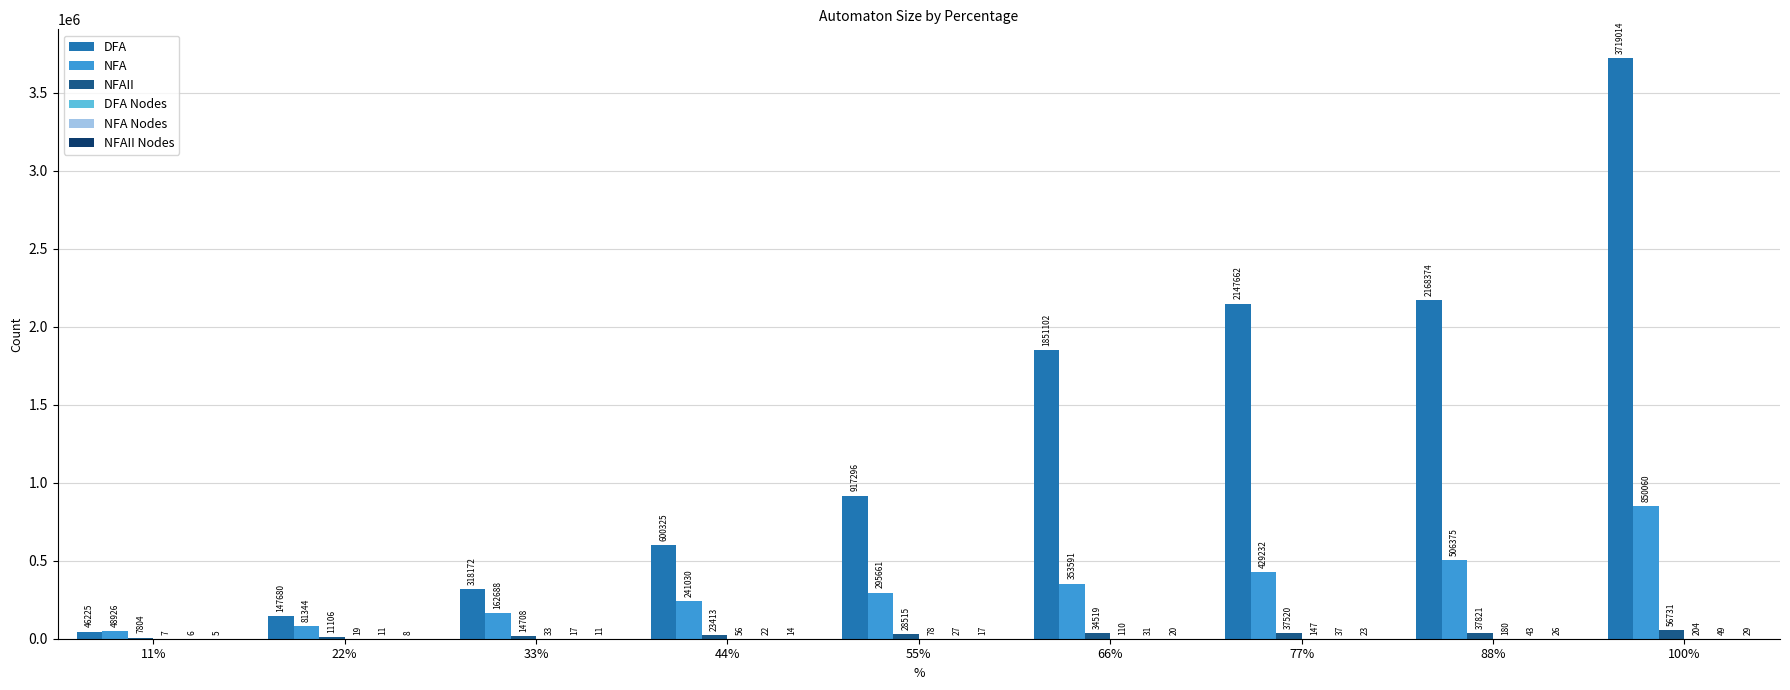

How many groups of bars are there?

9